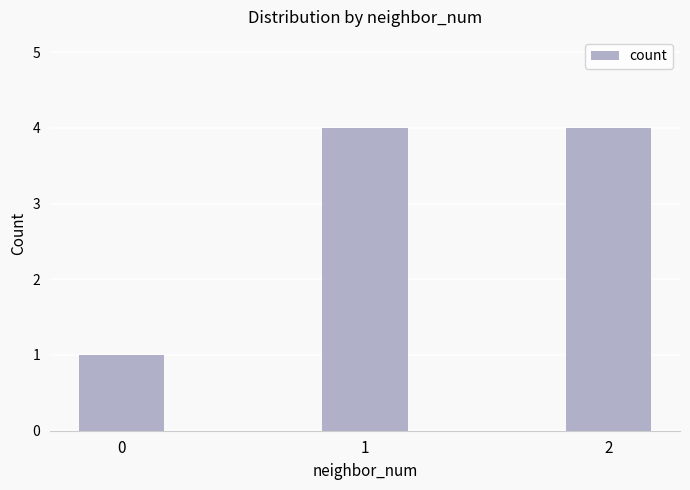

The chart shows a value of 4 at 2. True or false?

True